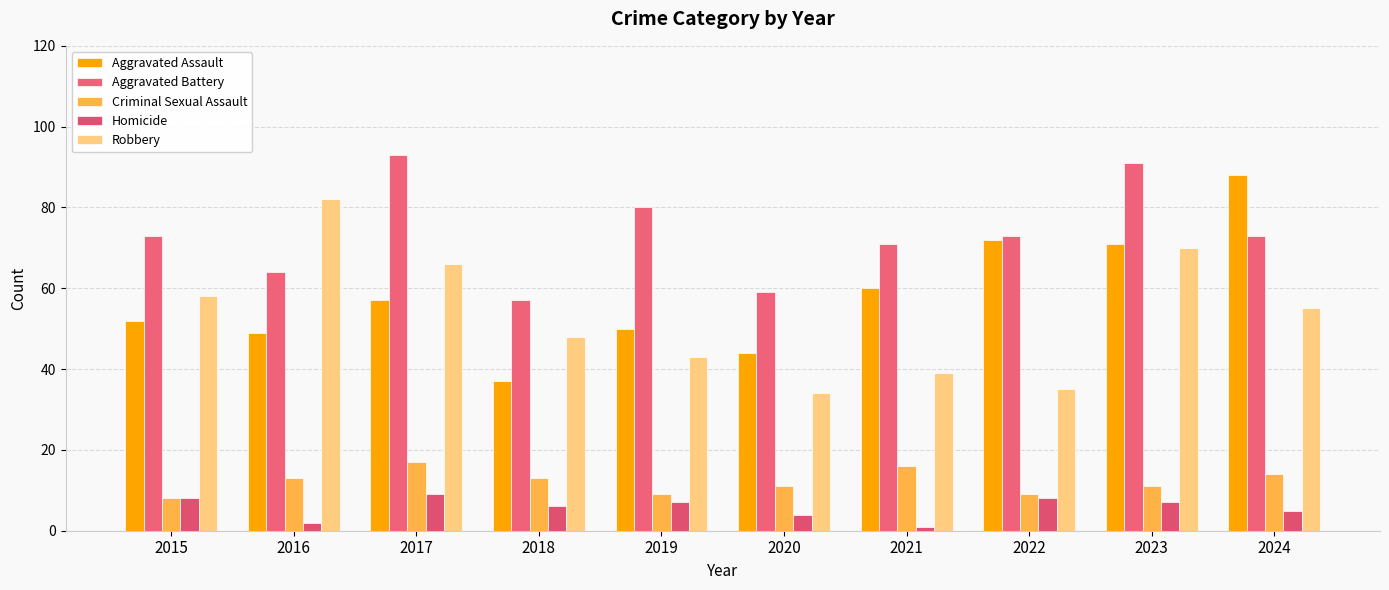

Reading right to left, extract all data points from this chart.

Aggravated Assault: 88	71	72	60	44	50	37	57	49	52
Aggravated Battery: 73	91	73	71	59	80	57	93	64	73
Criminal Sexual Assault: 14	11	9	16	11	9	13	17	13	8
Homicide: 5	7	8	1	4	7	6	9	2	8
Robbery: 55	70	35	39	34	43	48	66	82	58